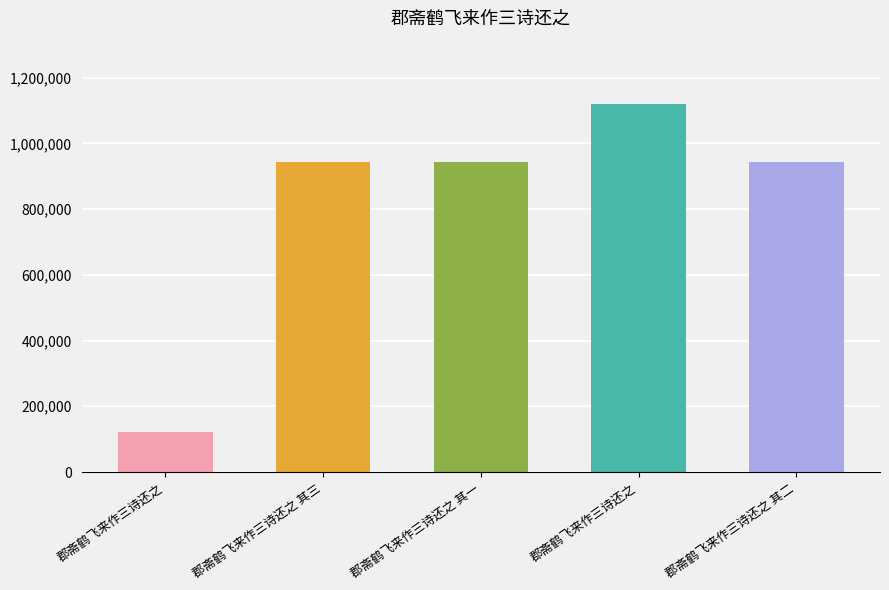

Reading left to right, extract all data points from this chart.

郡斋鹤飞来作三诗还之=120644	郡斋鹤飞来作三诗还之 其三=942688	郡斋鹤飞来作三诗还之 其一=942687	郡斋鹤飞来作三诗还之=1119545	郡斋鹤飞来作三诗还之 其二=944038